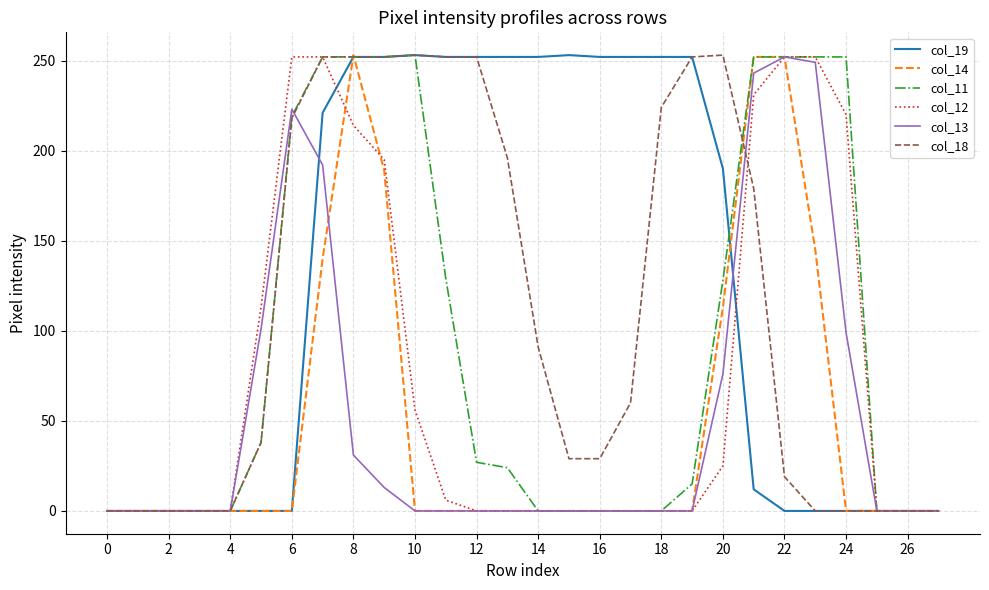

Which series has the largest total across all categories?

col_19